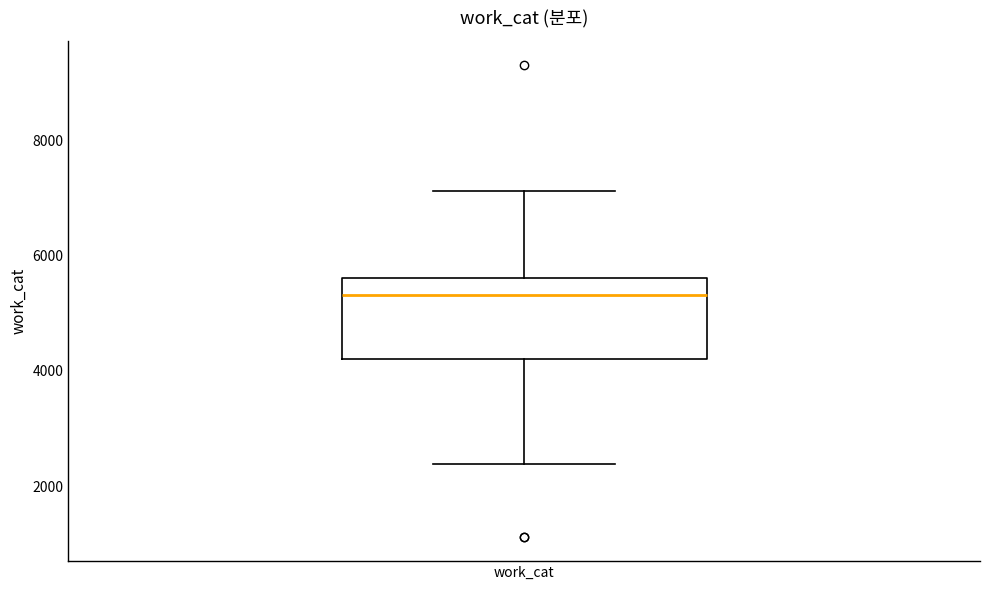

Read this box plot against the y-axis: the position of the median line, the range covered by the box, and the ends of both whiskers. The values are not printed on the chart, so give them approximately, as read against the axis.

median 5400, box 4200 to 5600, whiskers 2400 to 7200